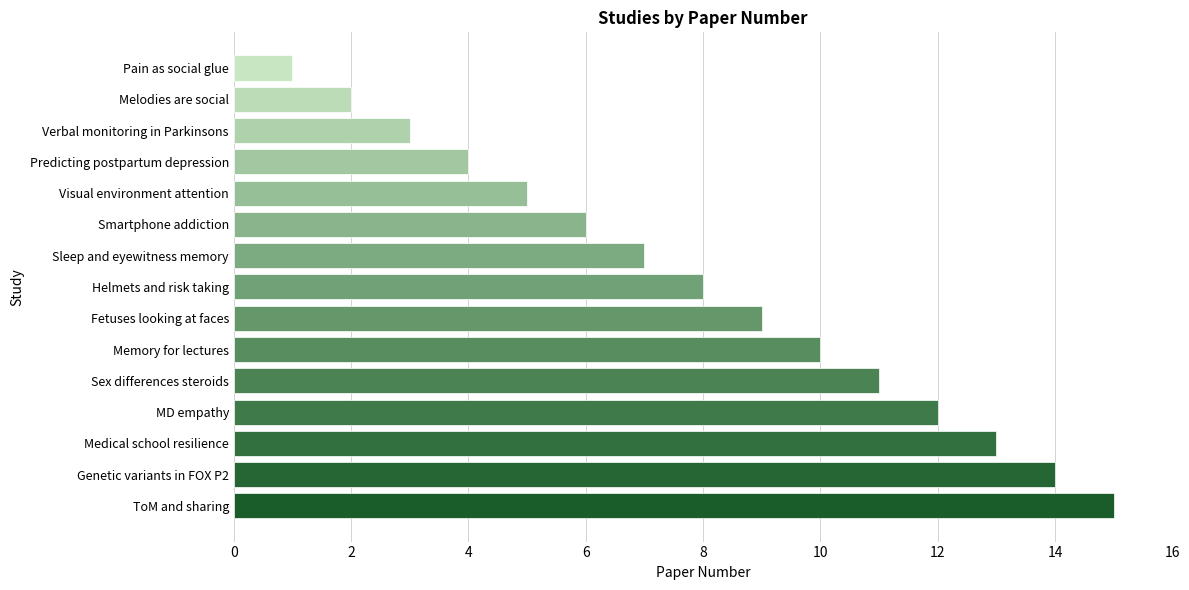

The chart shows a value of 4 at MD empathy. True or false?

False